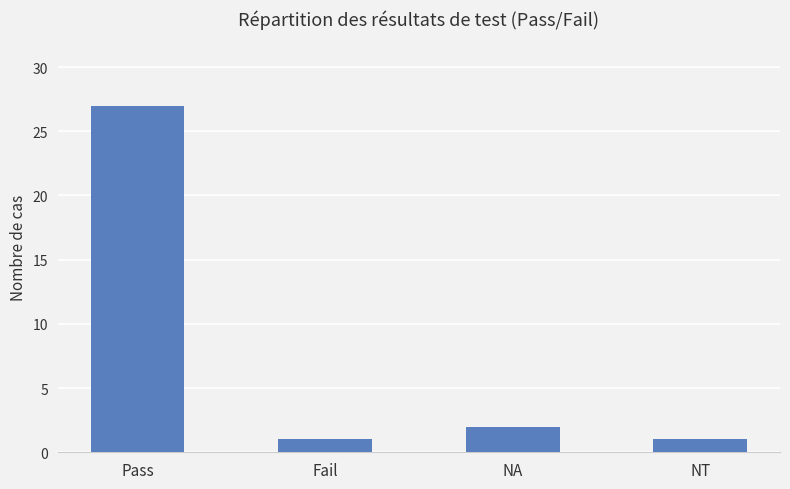

What is the maximum value shown in the chart?

27